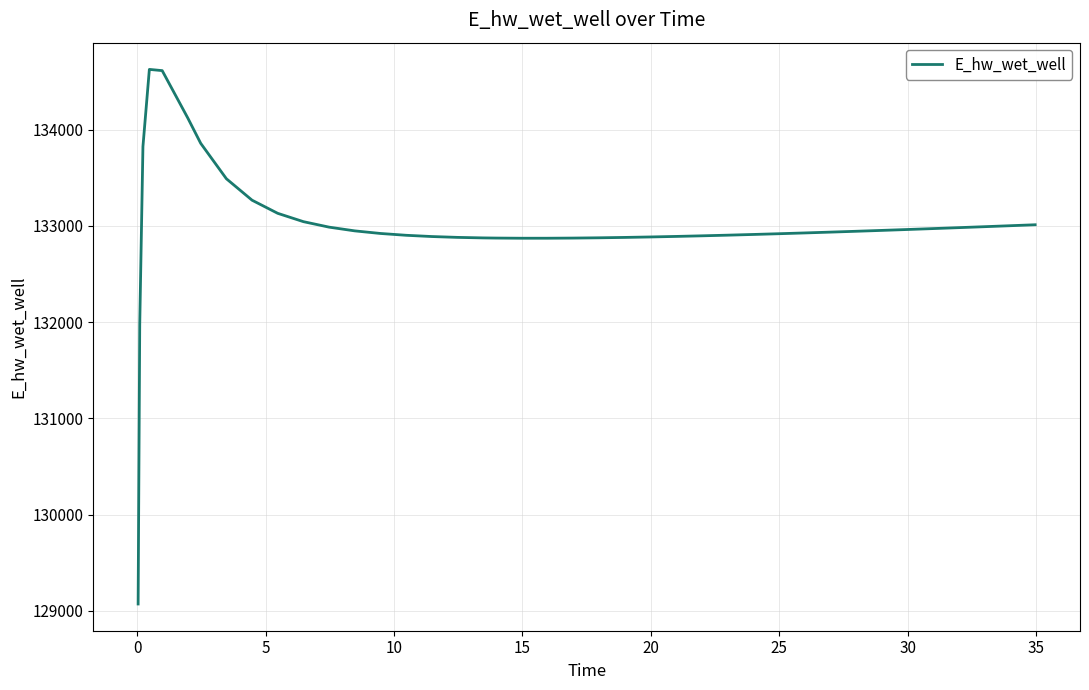

What is the greatest value displayed?

134628.0